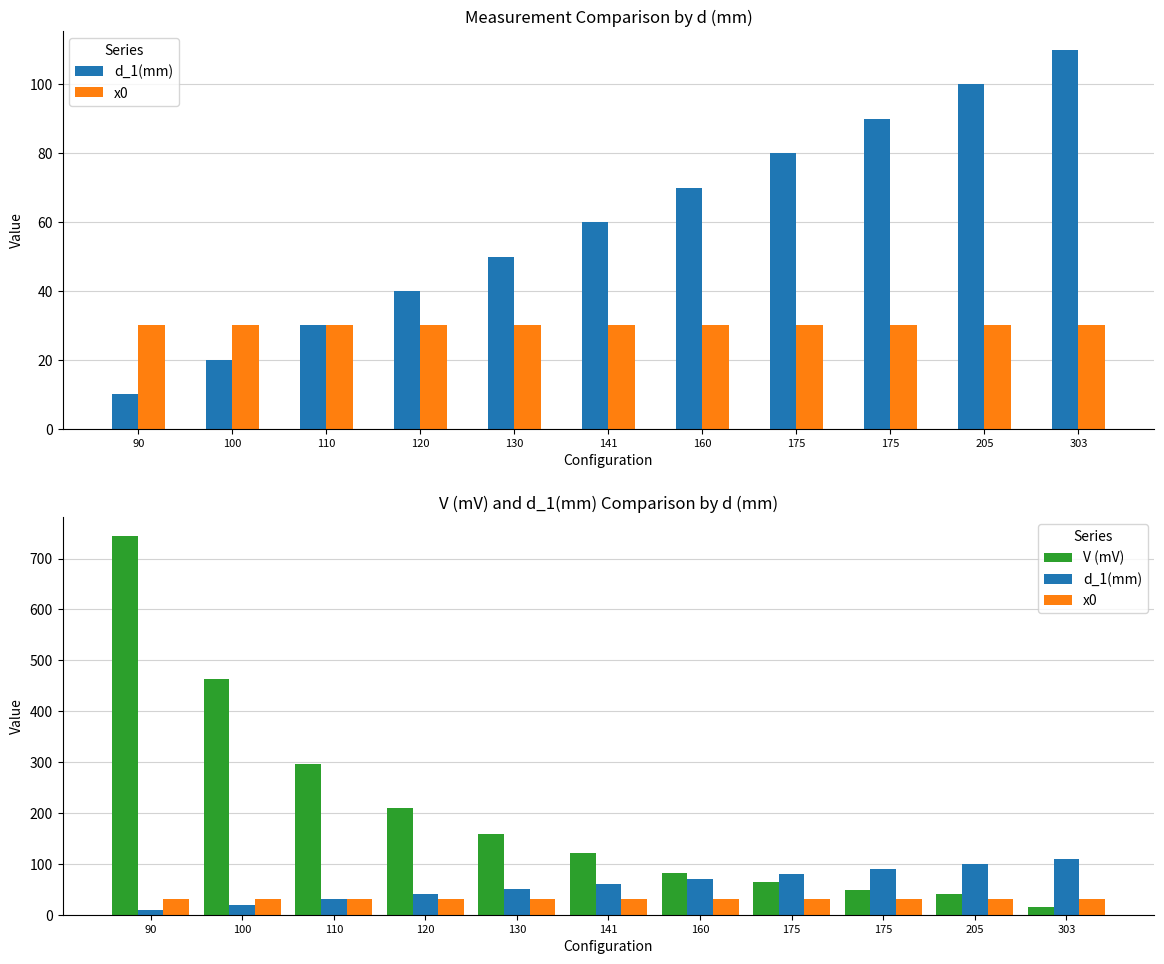

The x0 series shows 46.7 at 141. True or false?

False